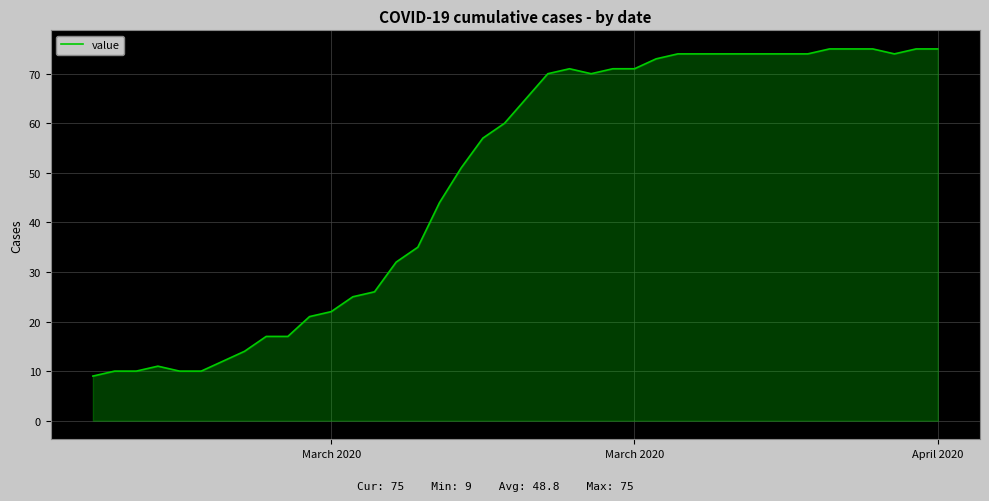

Reading left to right, what are all the values shown in this chart?

9	10	10	11	10	10	12	14	17	17	21	22	25	26	32	35	44	51	57	60	65	70	71	70	71	71	73	74	74	74	74	74	74	74	75	75	75	74	75	75